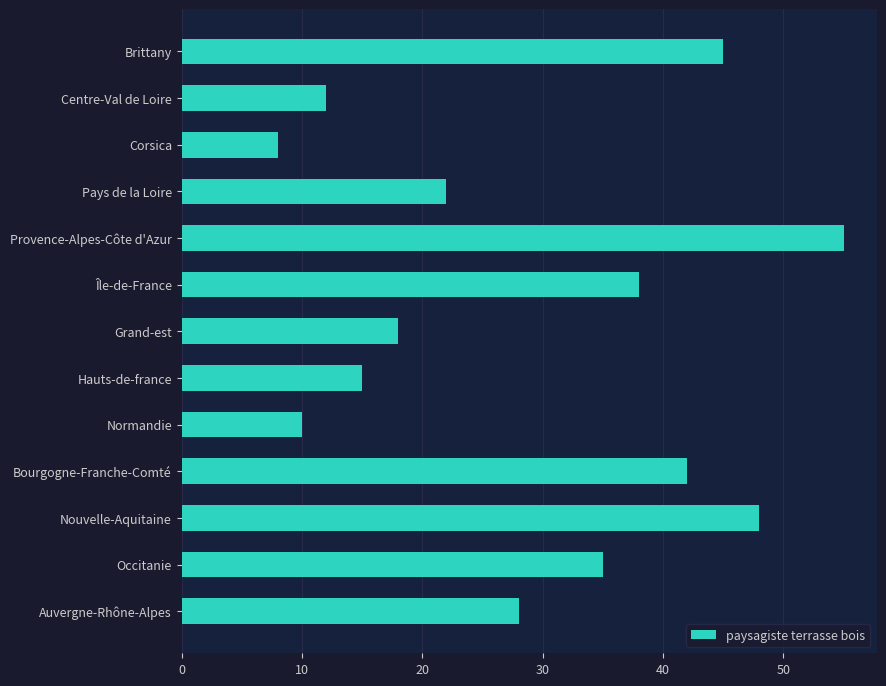

True or false: the data shows 6 at Grand-est.

False